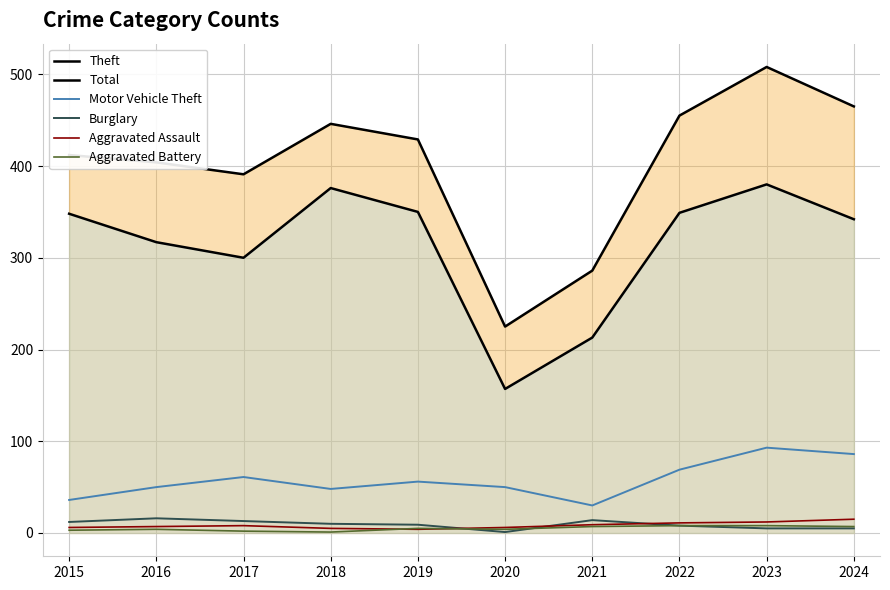

True or false: Theft and Aggravated Battery intersect in this chart.

False